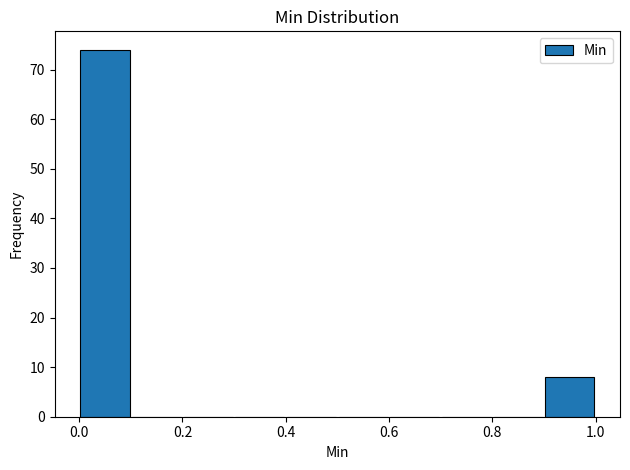

Reading left to right, list every bar in this chart as the range it spans on the x-axis followed by its height. The values are not printed on the chart, so give them approximately, as read against the axis.

0.0 to 0.1: 74
0.1 to 0.2: 0
0.2 to 0.3: 0
0.3 to 0.4: 0
0.4 to 0.5: 0
0.5 to 0.6: 0
0.6 to 0.7: 0
0.7 to 0.8: 0
0.8 to 0.9: 0
0.9 to 1.0: 8